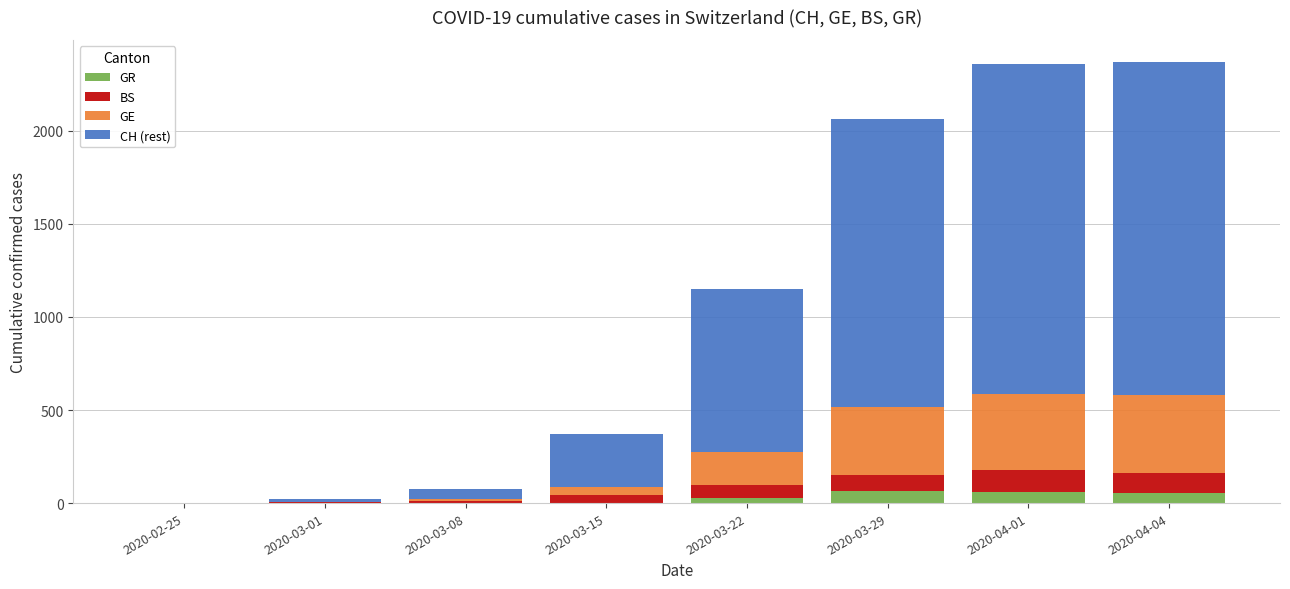

What is the maximum value for GR?

63